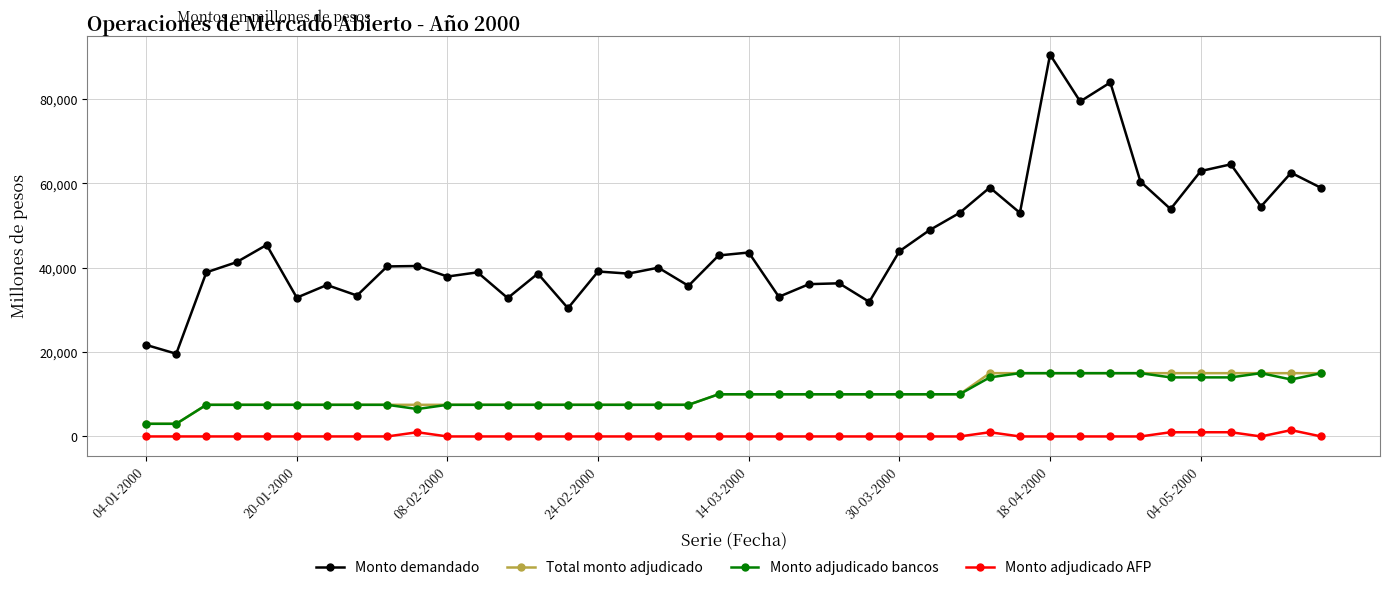

What is the minimum value for Monto adjudicado bancos?

3000